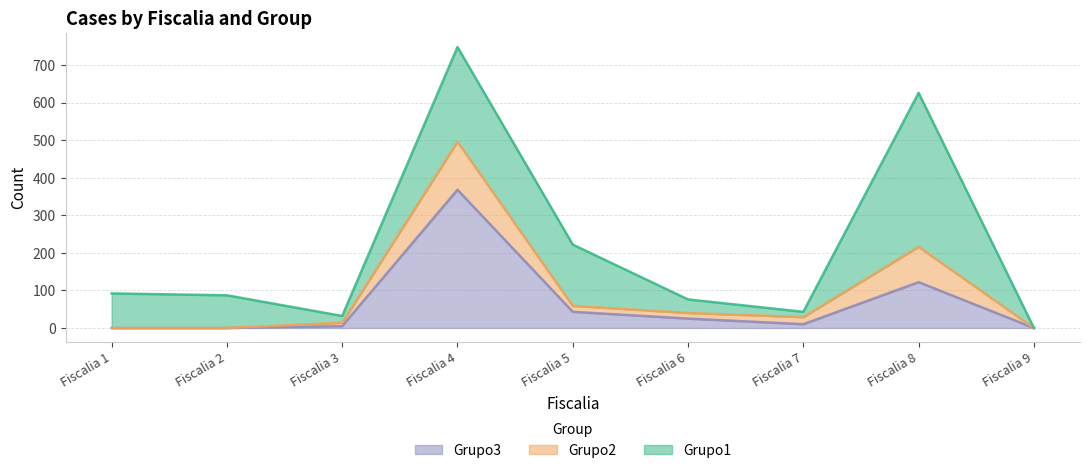

What is the difference between the maximum and minimum values in the Grupo2 series?

128